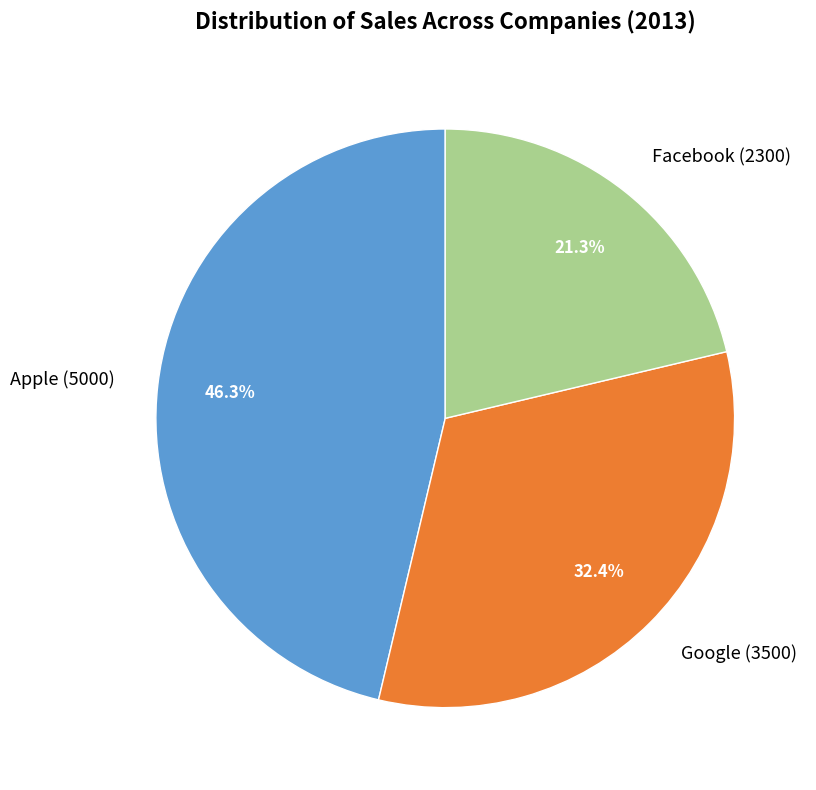

Is there any slice that represents more than half of the pie?

No